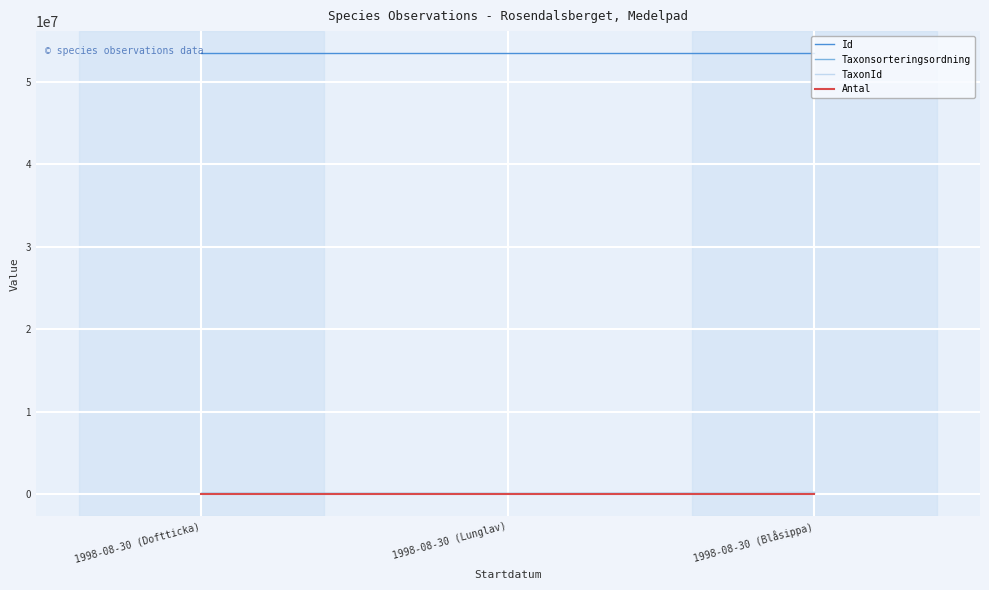

What is the difference between the maximum and minimum values in the Id series?

2